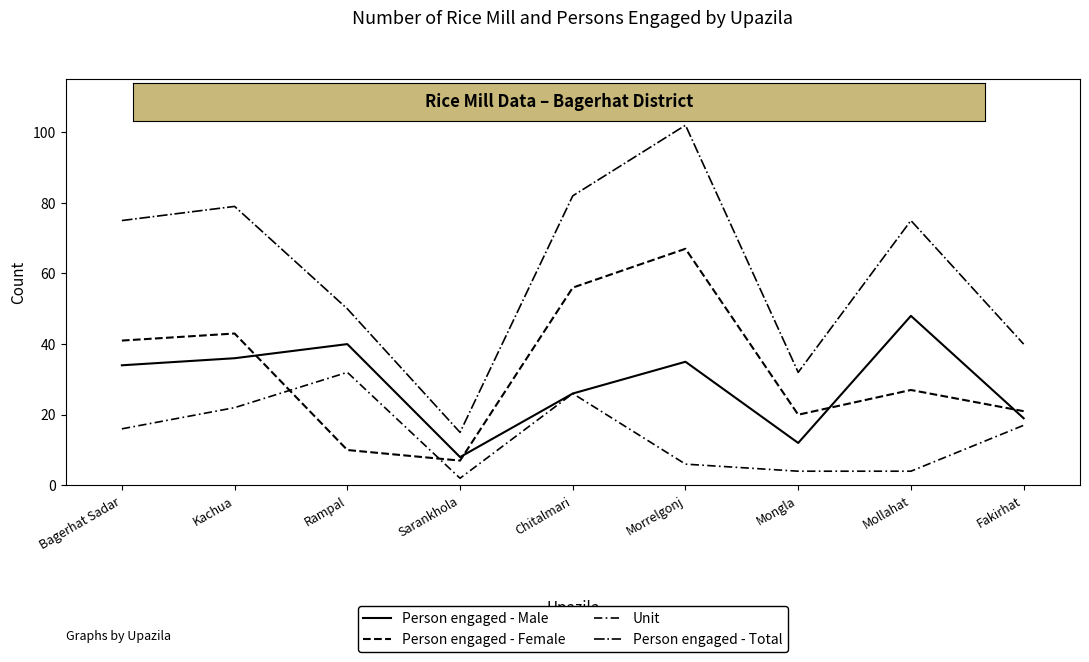

Count the number of data series in this chart.

4